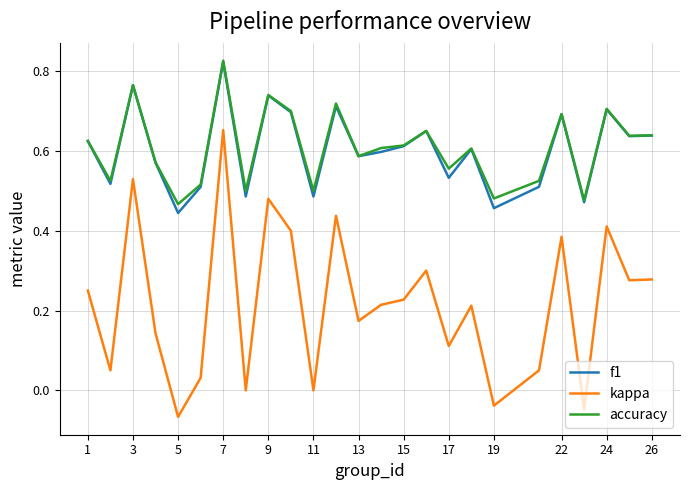

Which series has the largest range (max minus min)?

kappa